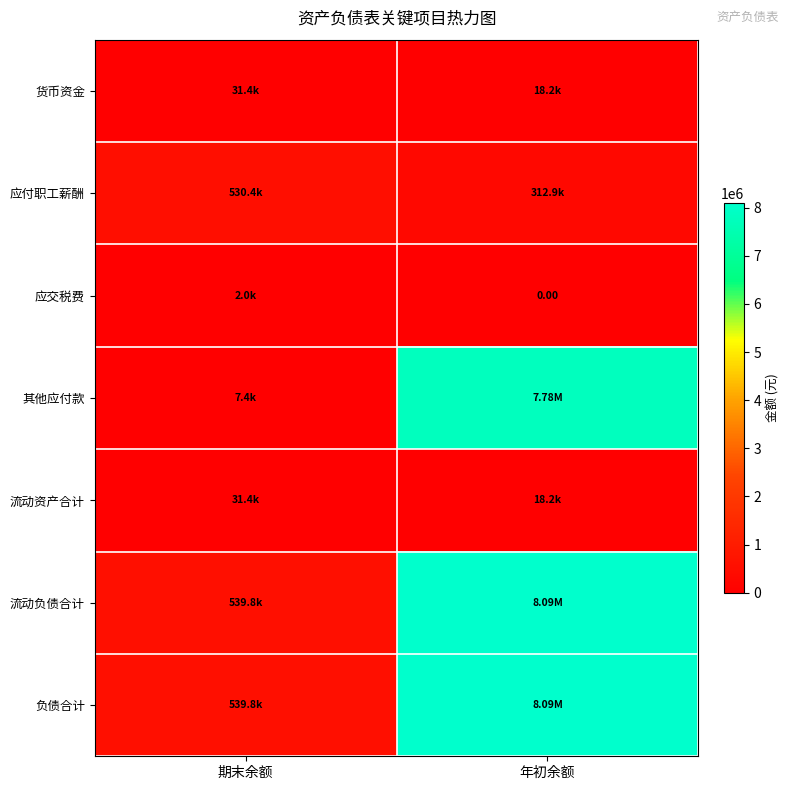

At which label does 流动资产合计 first exceed 31388?

期末余额